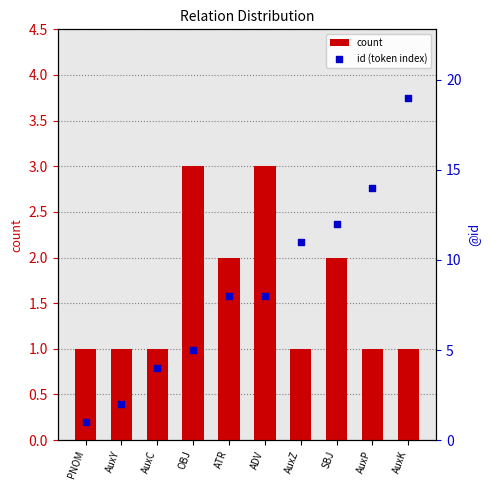

Which series contains the highest Y value?

id (token index)